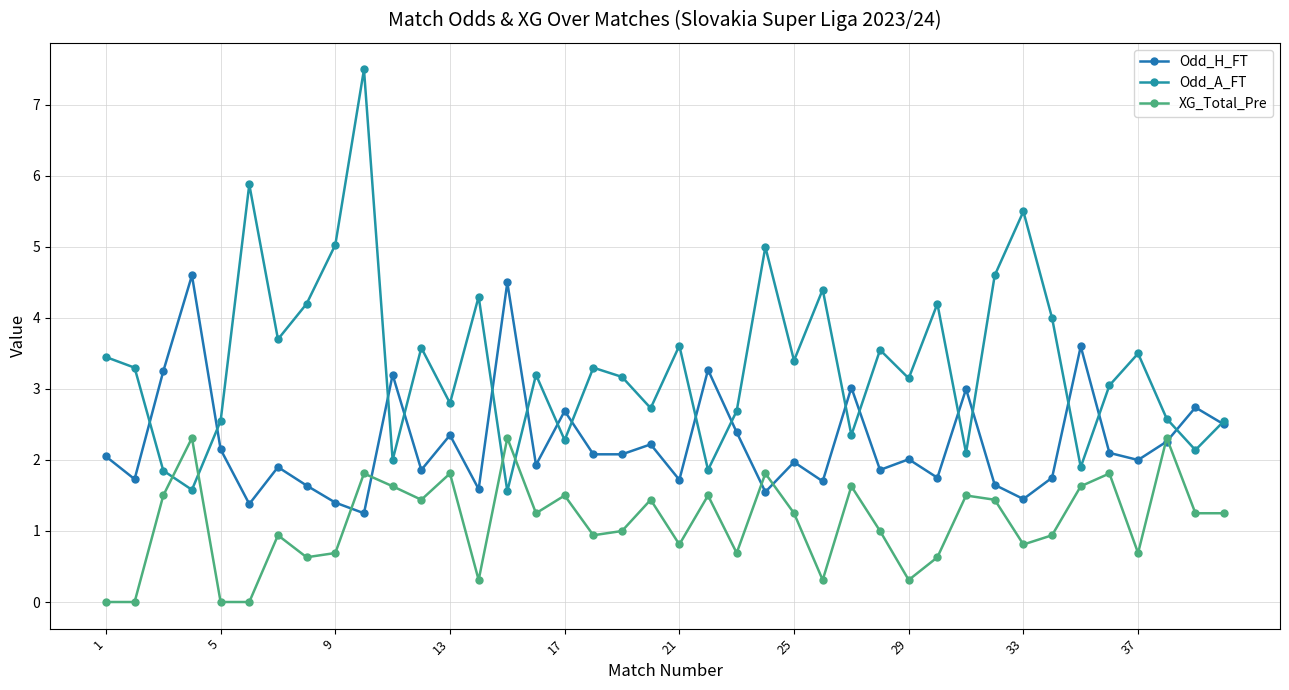

How many intersections are there between Odd_A_FT and XG_Total_Pre?

4